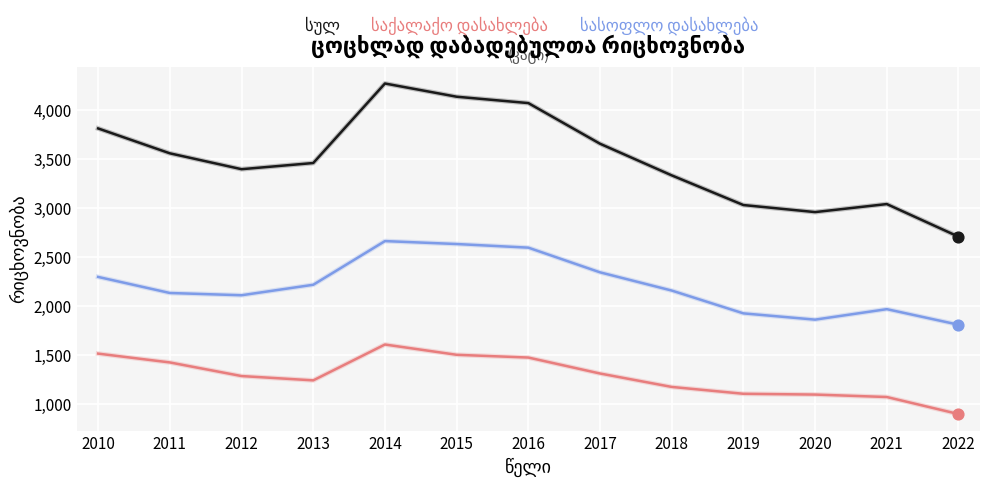

At how many categories does at least one series exceed 3592?

5